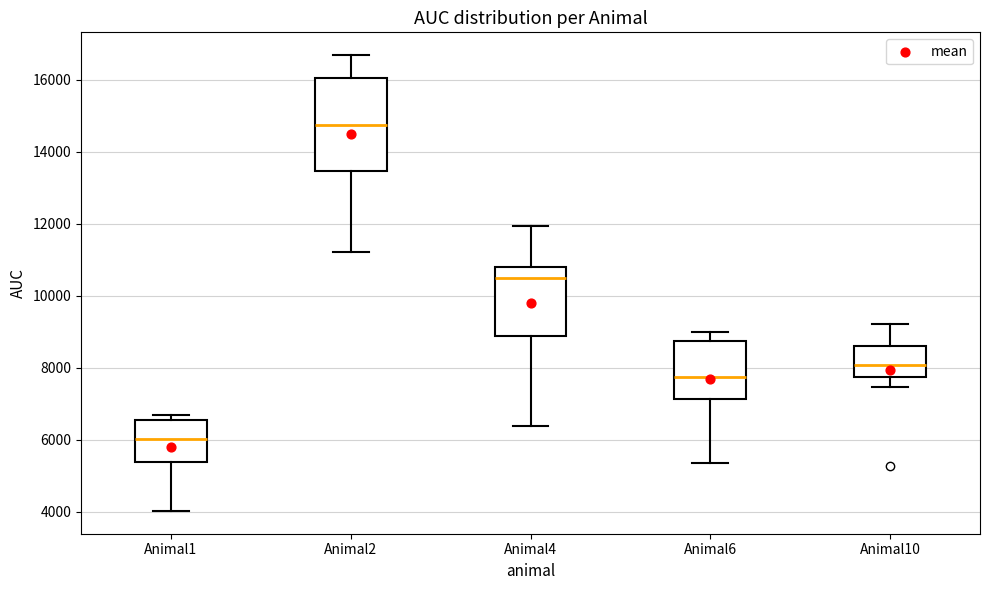

Comparing the boxes themselves (not the whiskers), which one is the tallest?

Animal2